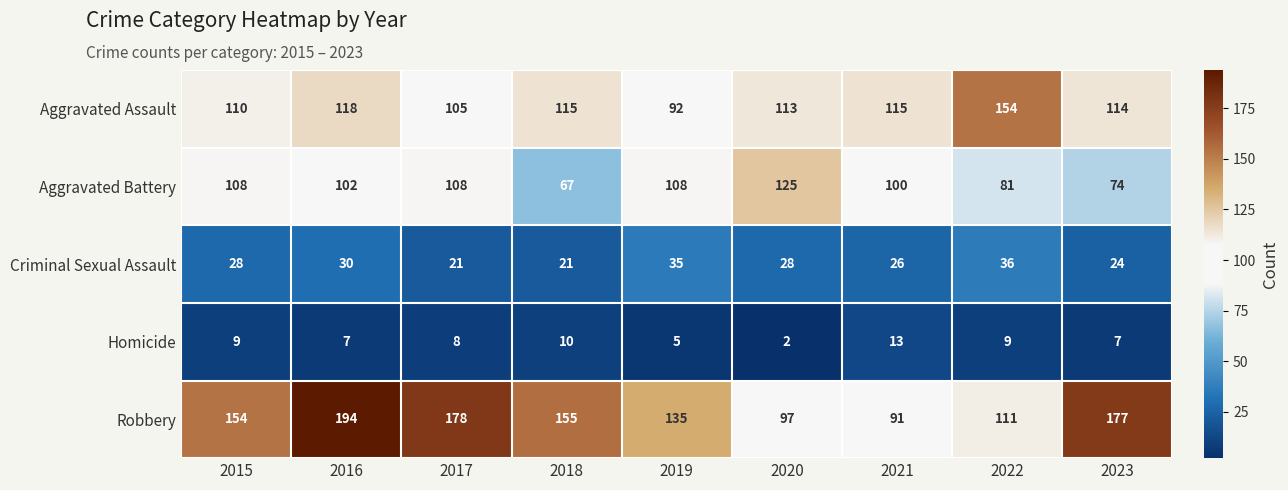

What value does the Robbery series have at 2016, to the nearest 50?

200